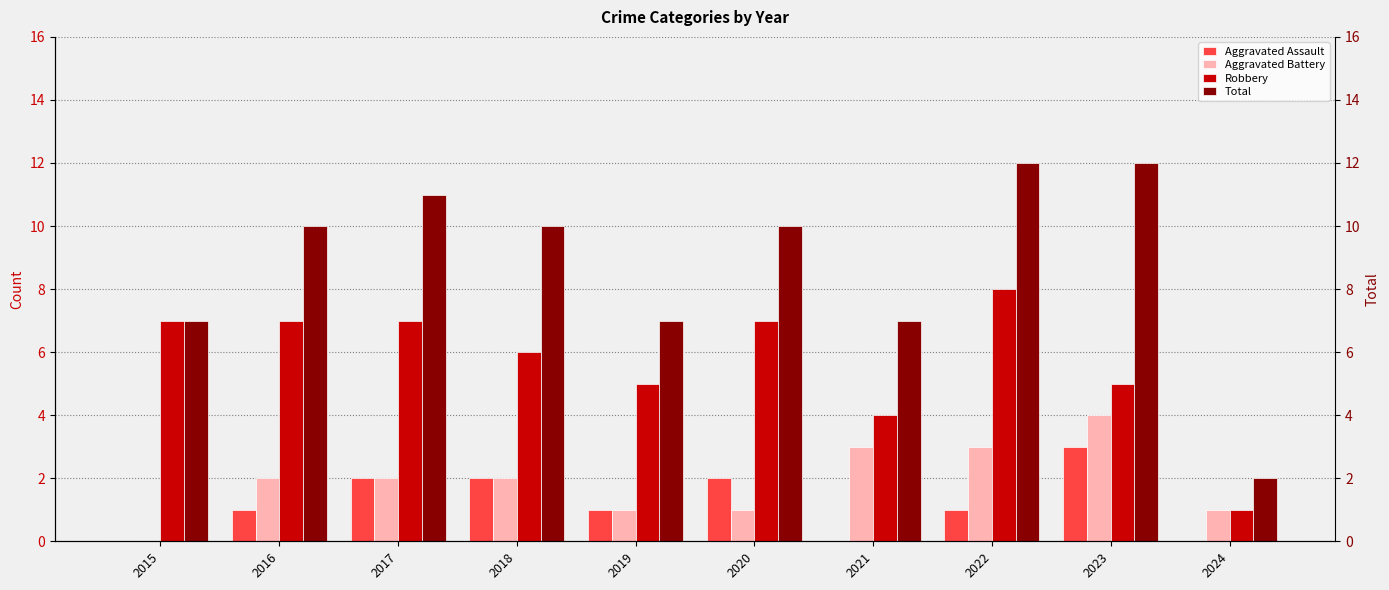

How many positive values does the Aggravated Assault series have?

7